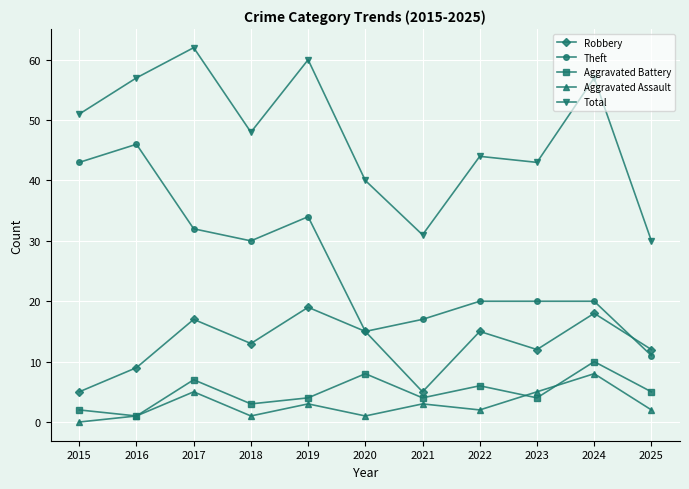

At which category does the chart reach its minimum across all series?

2015